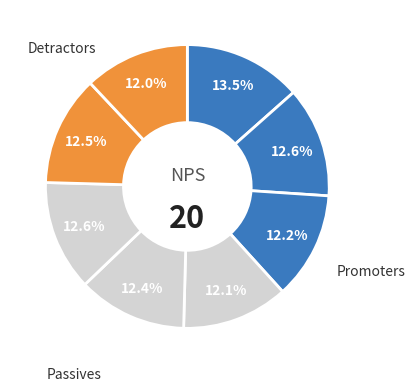

How many segments does this pie chart have?

8